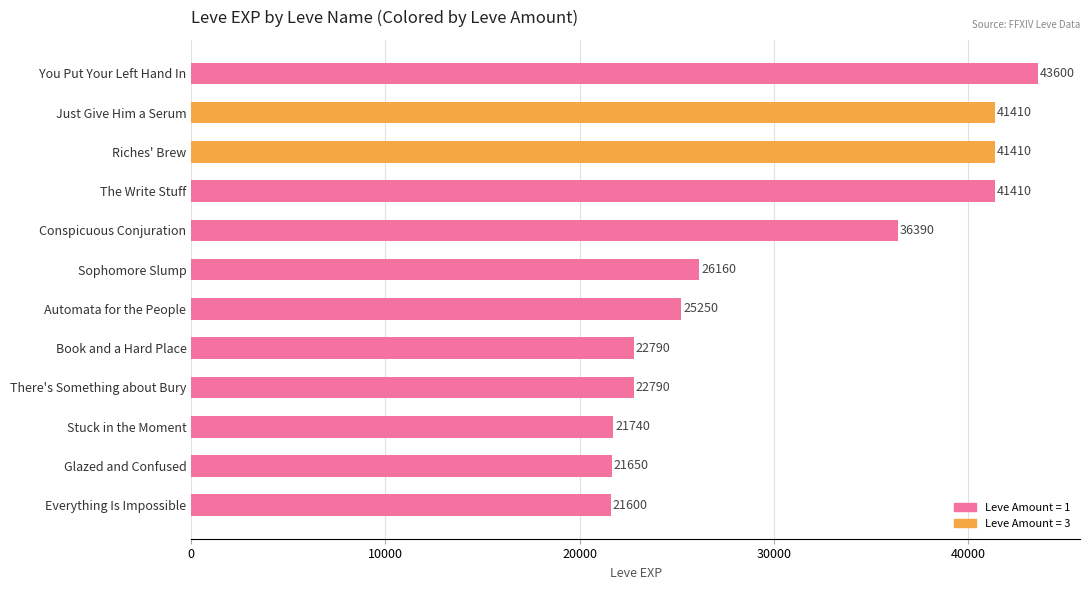

Reading top to bottom, what are all the values shown in this chart?

You Put Your Left Hand In=43600	Just Give Him a Serum=41410	Riches' Brew=41410	The Write Stuff=41410	Conspicuous Conjuration=36390	Sophomore Slump=26160	Automata for the People=25250	Book and a Hard Place=22790	There's Something about Bury=22790	Stuck in the Moment=21740	Glazed and Confused=21650	Everything Is Impossible=21600